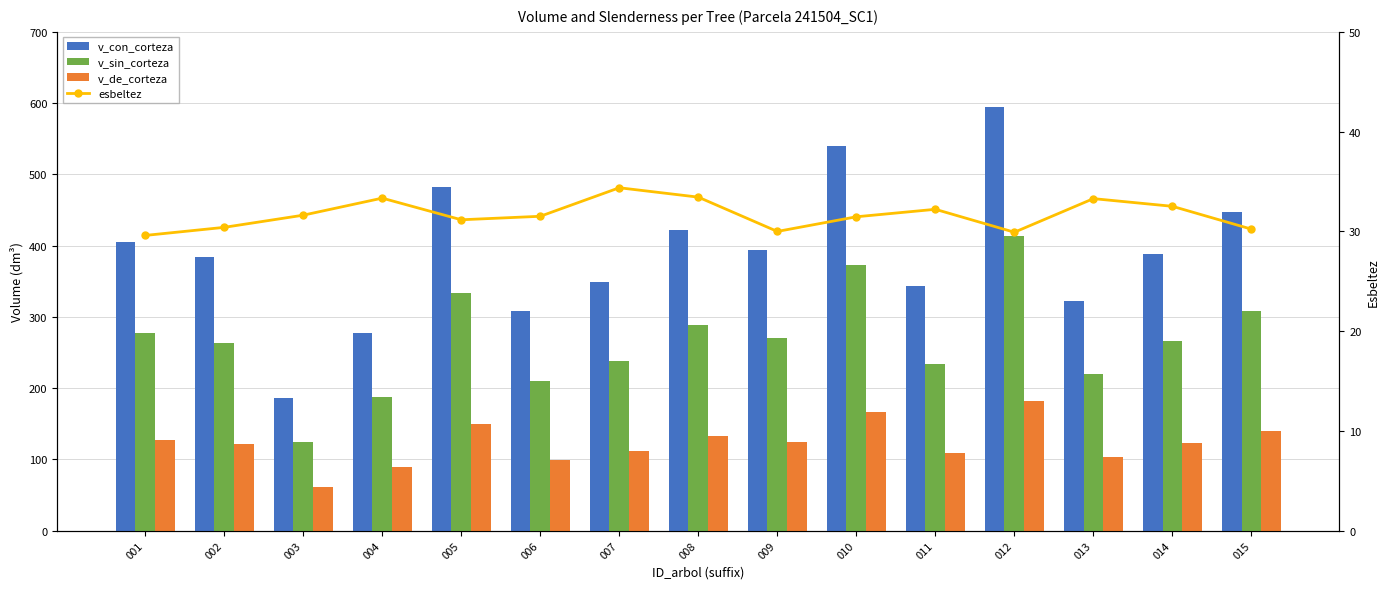

What is the difference between the maximum and minimum values in the v_sin_corteza series?

288.6